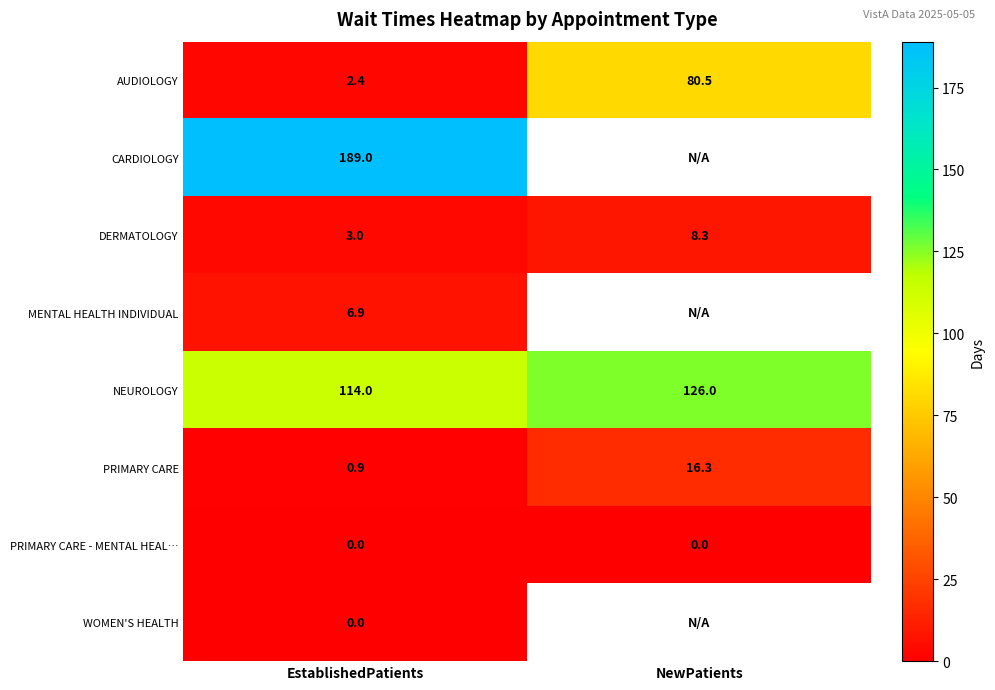

The AUDIOLOGY series shows 32.1 at NewPatients. True or false?

False